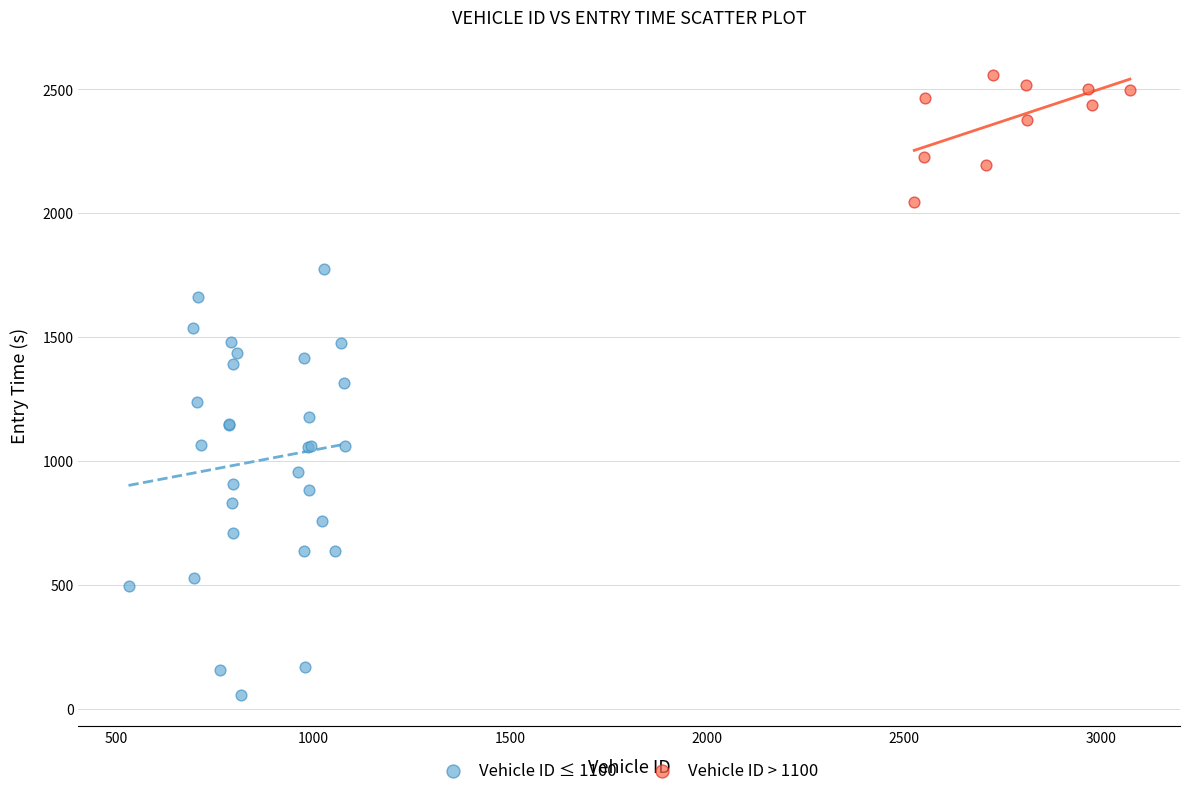

Which series has the widest spread of Y values?

Vehicle ID ≤ 1100